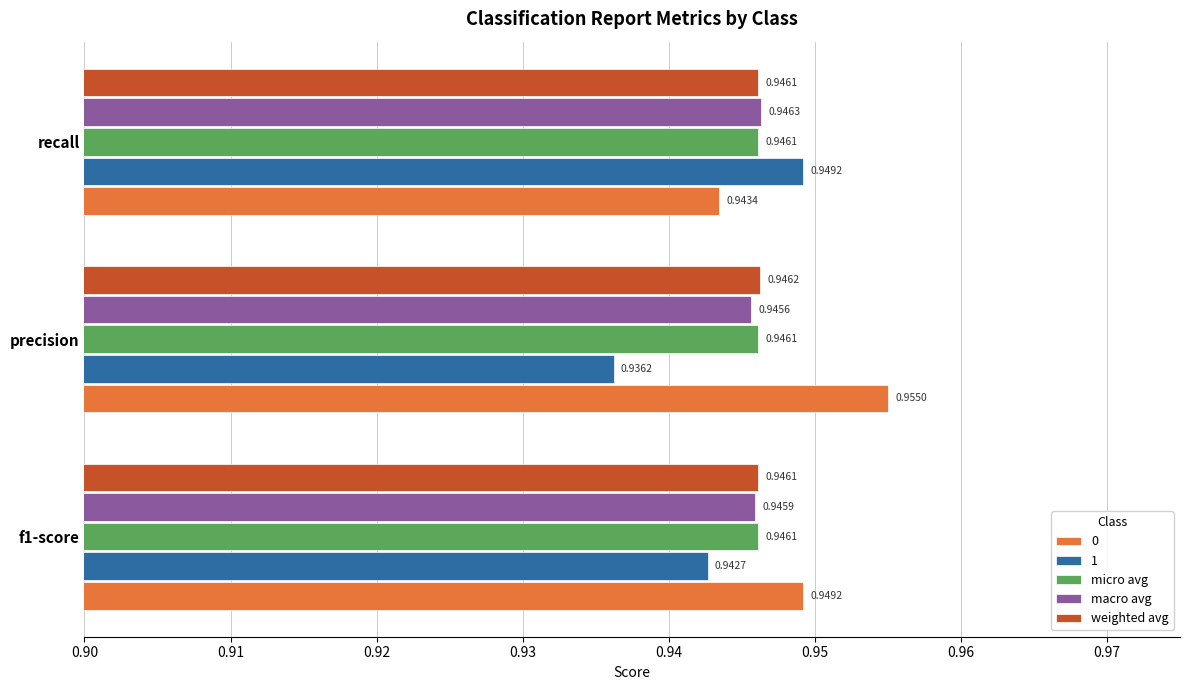

Which label corresponds to the smallest value in the chart?

precision